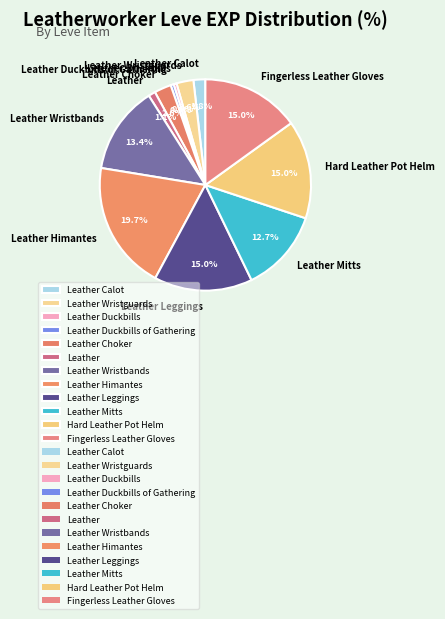

How many slices are in this pie chart?

12